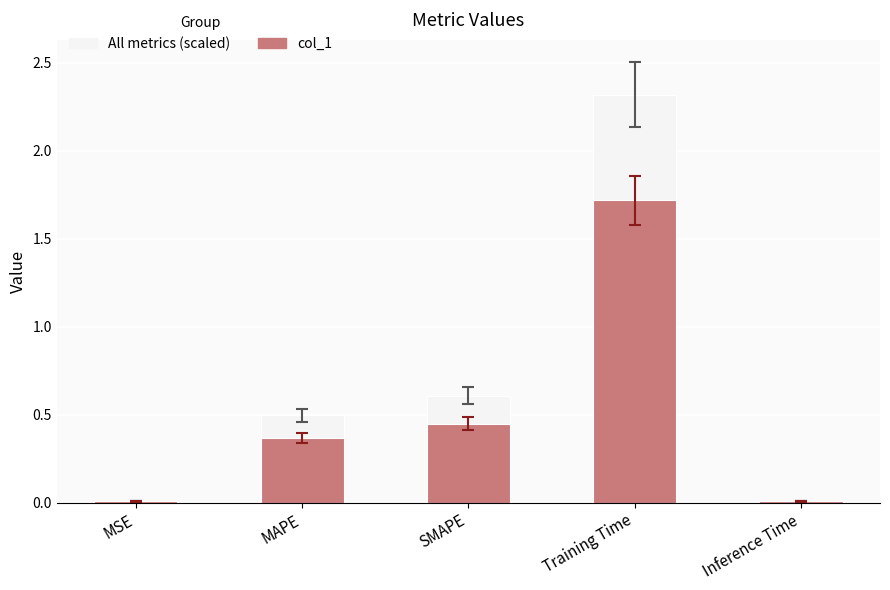

What is the difference between the All metrics (scaled) values at Training Time and Inference Time?

2.3